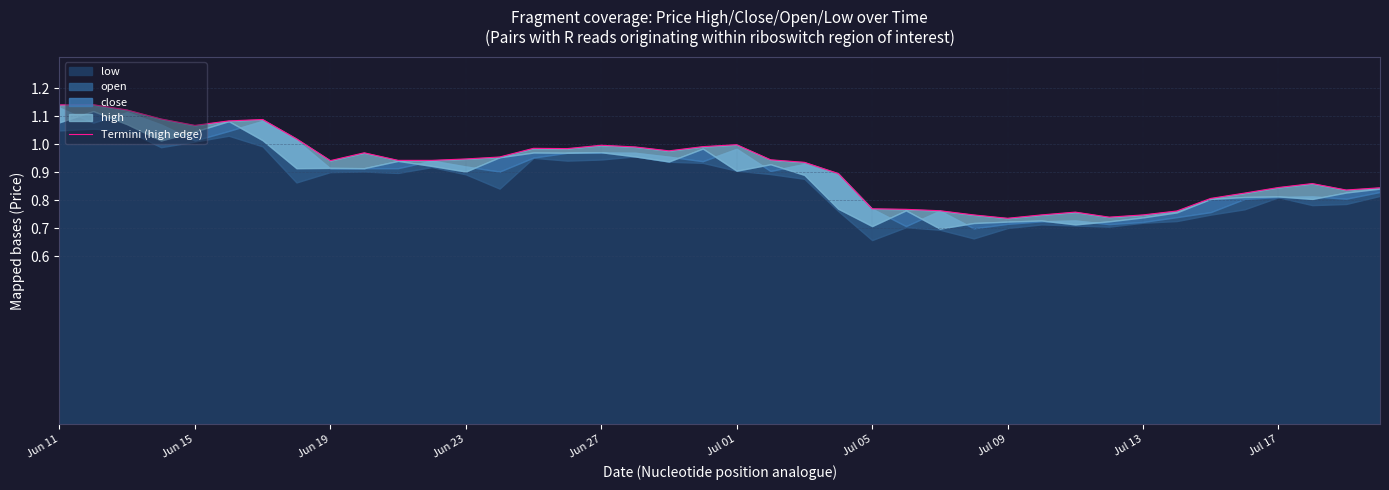

What is the sum of all values?

36.7